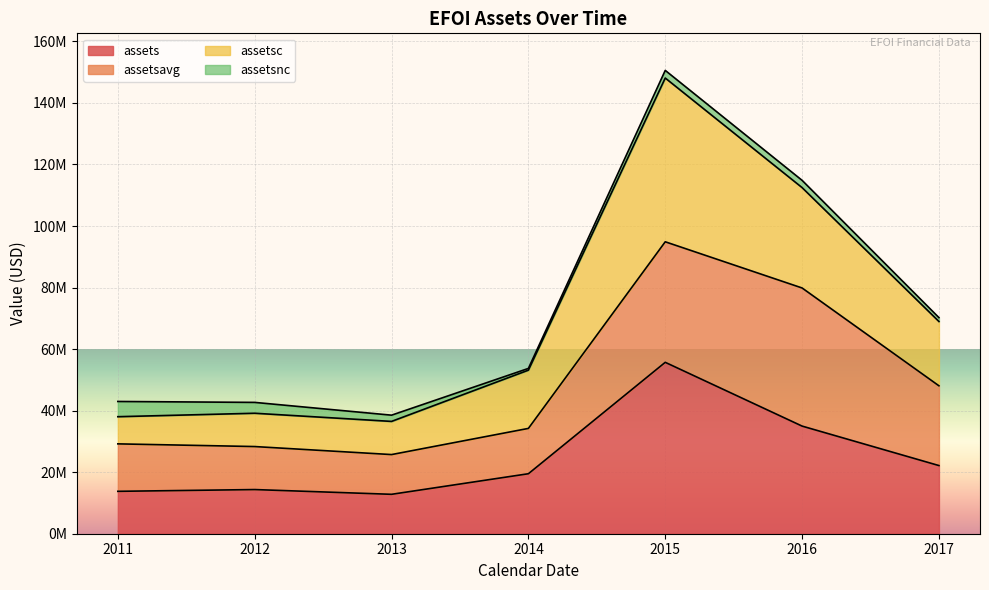

How many values in the assetsc series exceed 53156500?

3